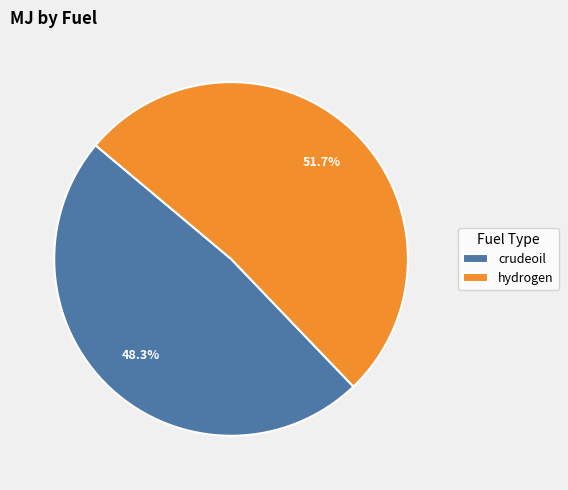

To the nearest percent, what portion does crudeoil represent?

48%